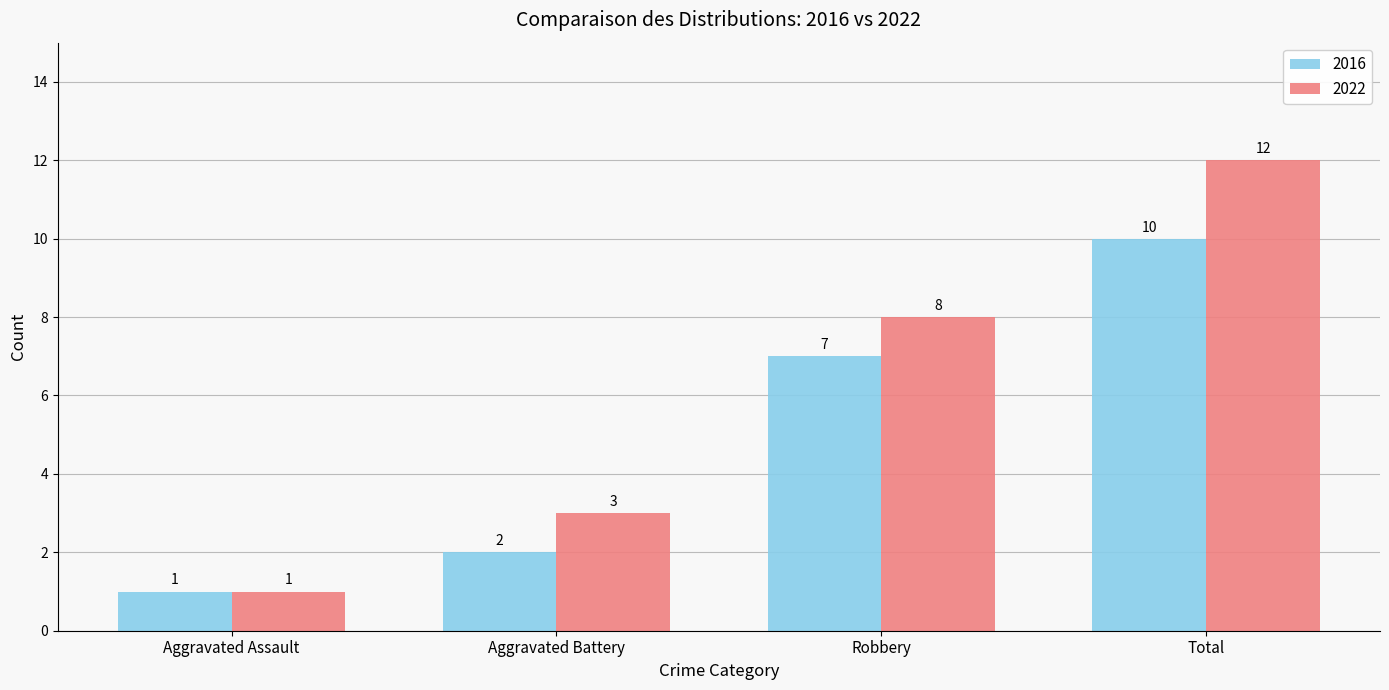

What is the sum of the 2016 values at Aggravated Battery and Aggravated Assault?

3